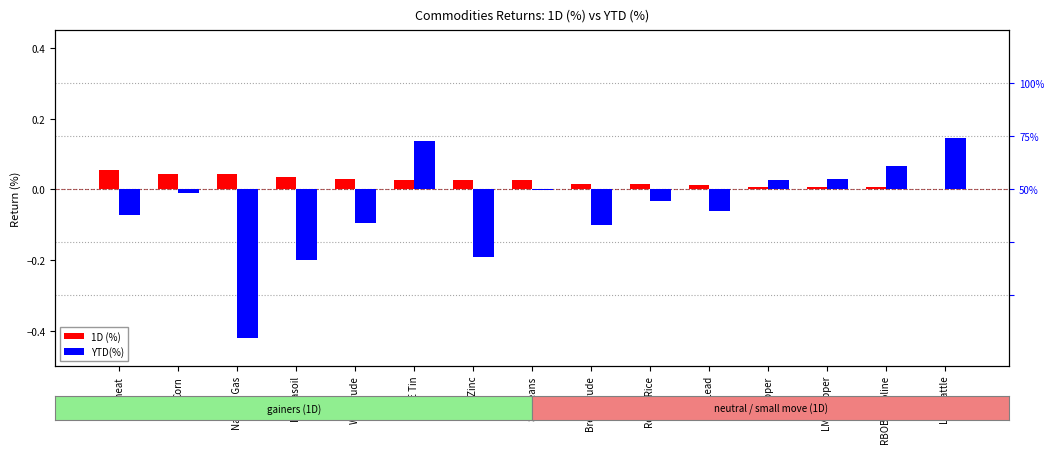

Which category has the highest value across all series?

Live Cattle